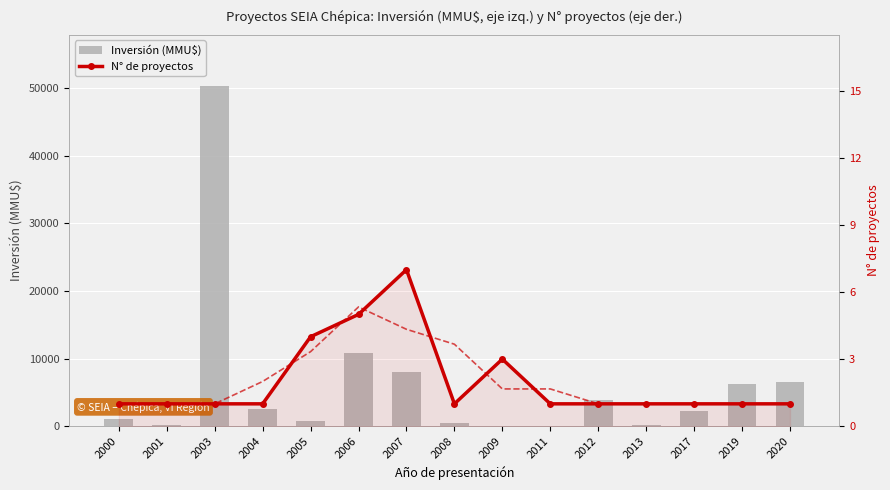

Which has a higher value, 2005 or 2019?

2019